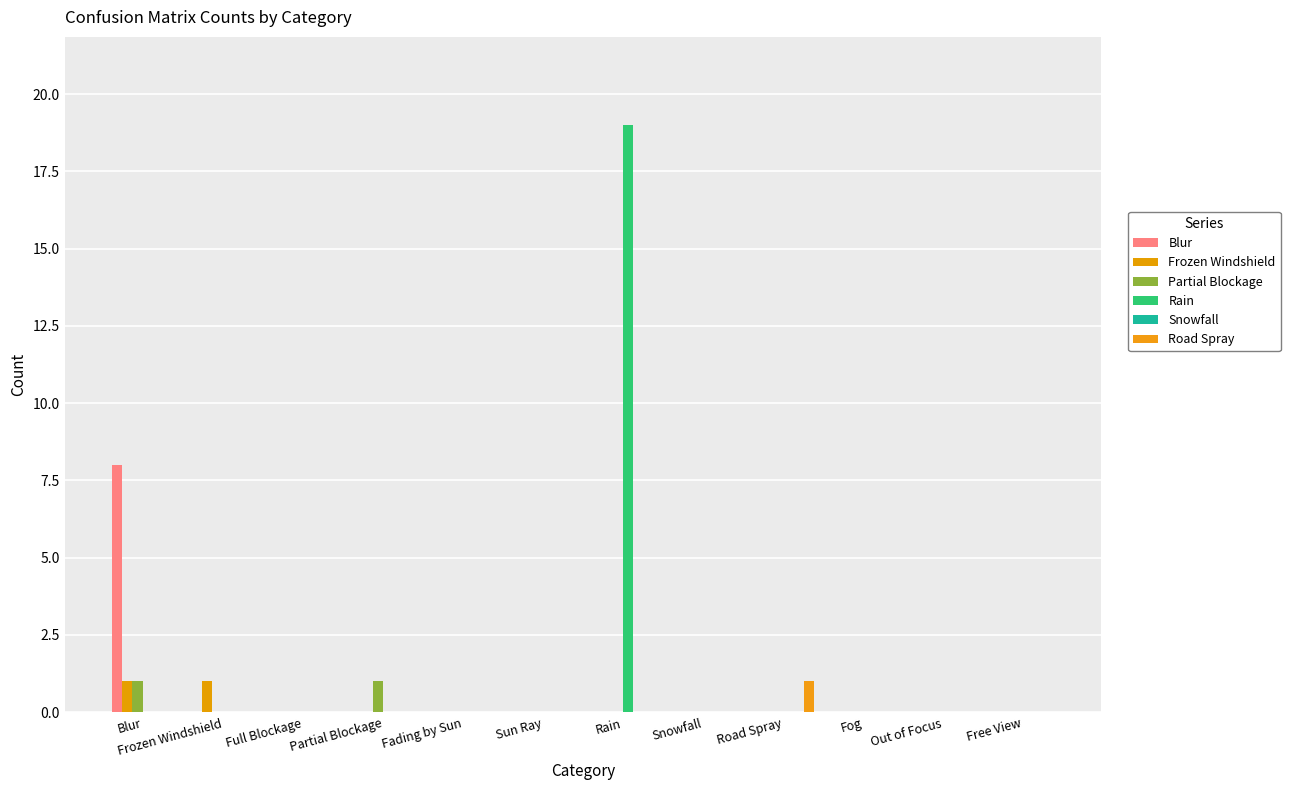

How many groups of bars are there?

12